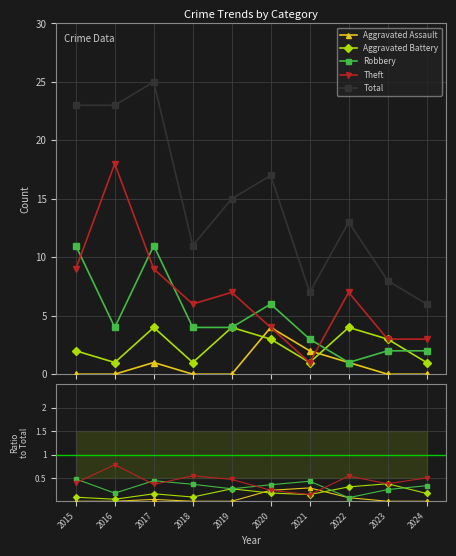

What is the greatest value displayed?

25.0